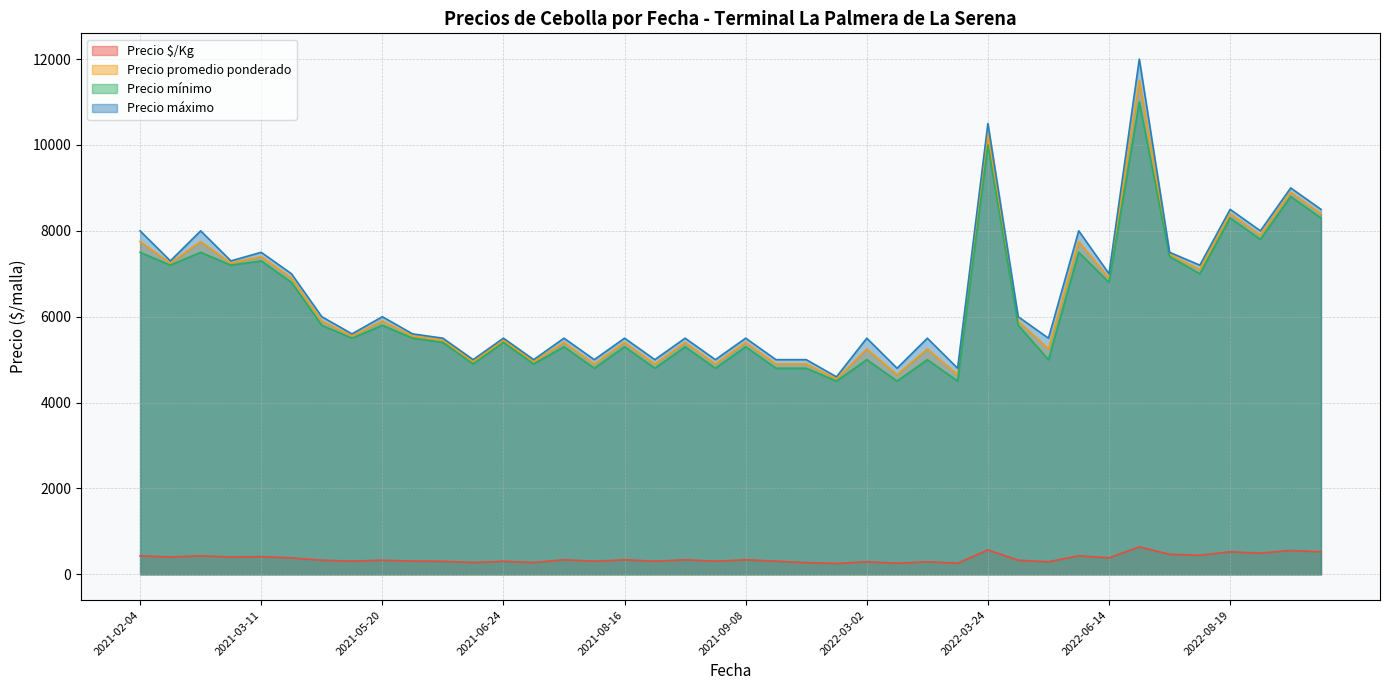

Which series has the largest range (max minus min)?

Precio máximo